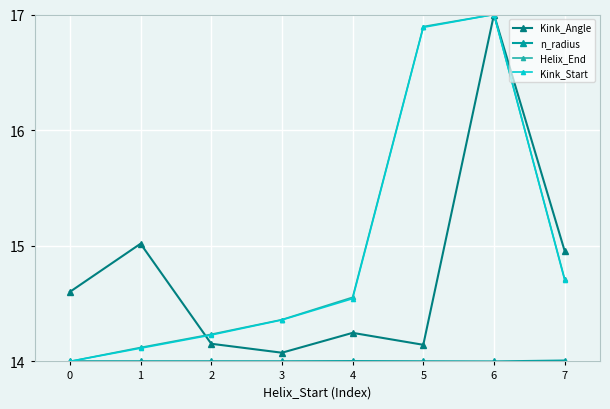

What is the maximum value for Kink_Angle?

17.0